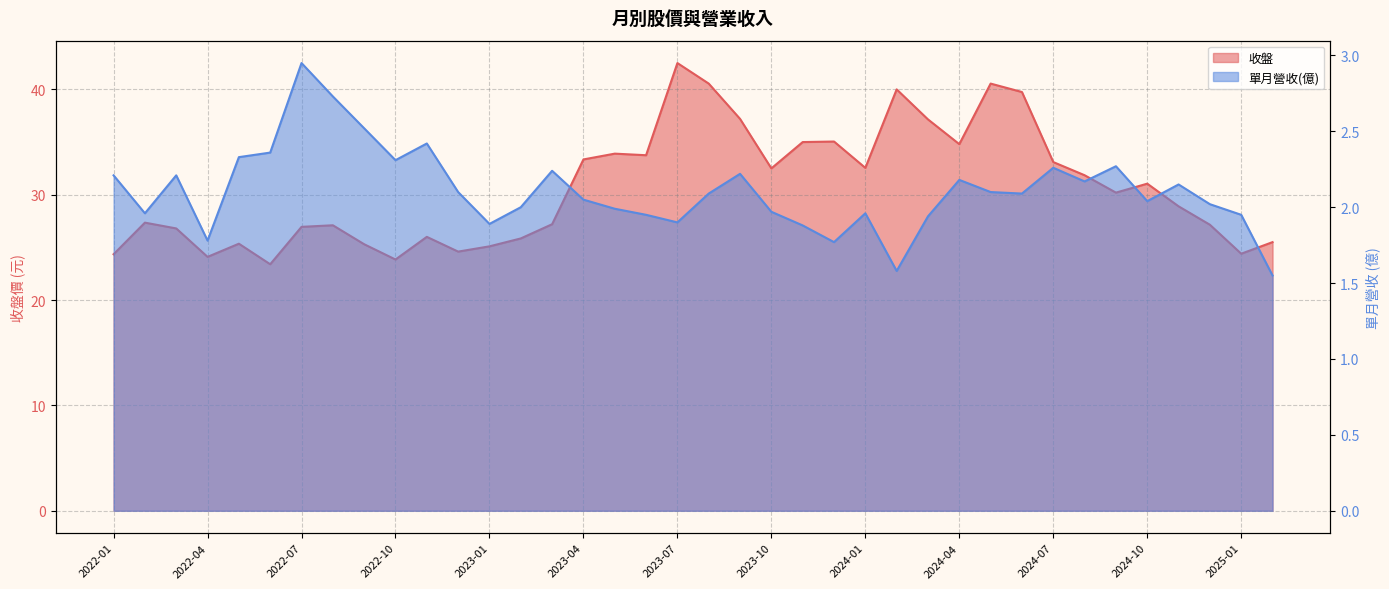

What is the label of the 17th point from the right?

2023-10